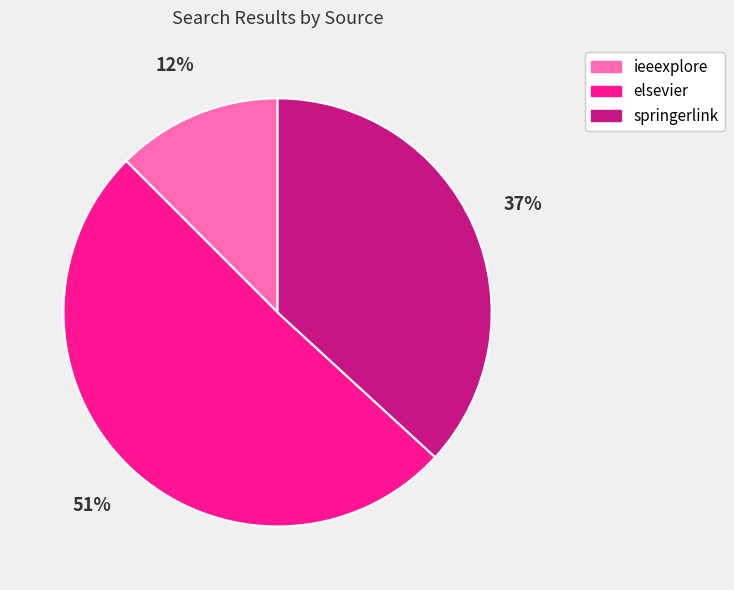

Which category has the biggest portion of the pie?

elsevier